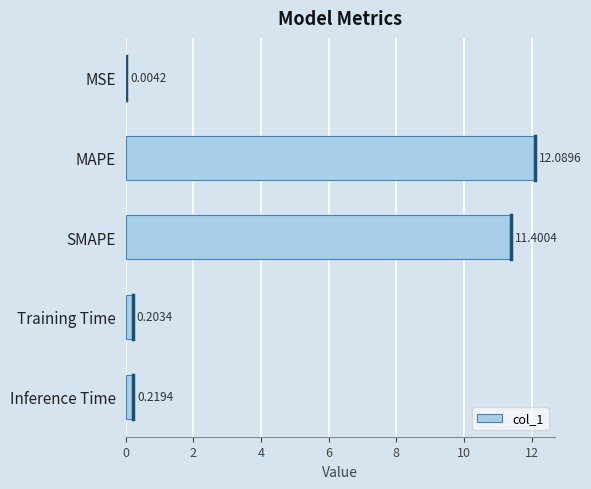

What is the average value?

4.8